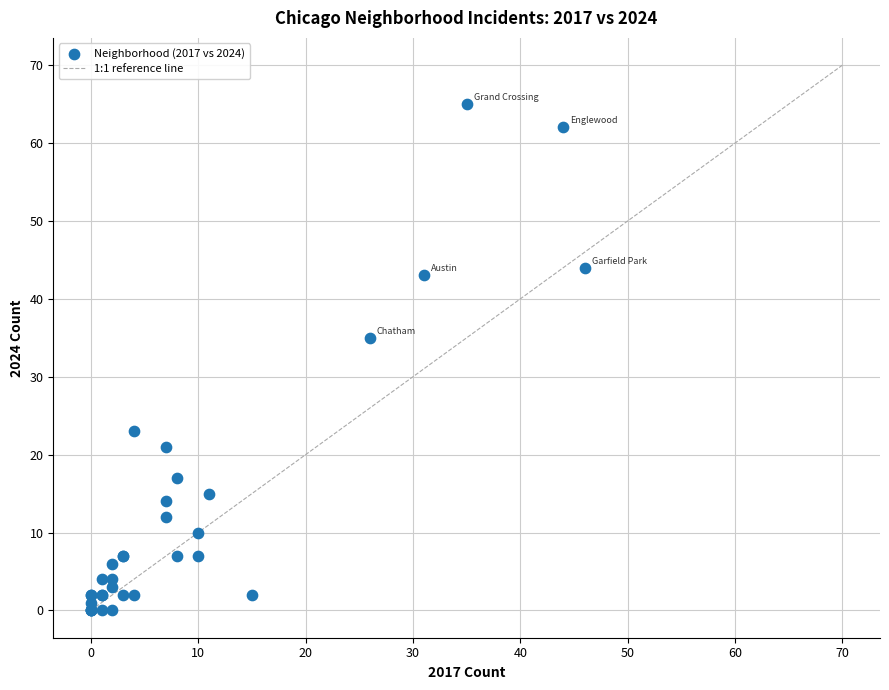

What Y value in the scatter plot is closest to 32?

35